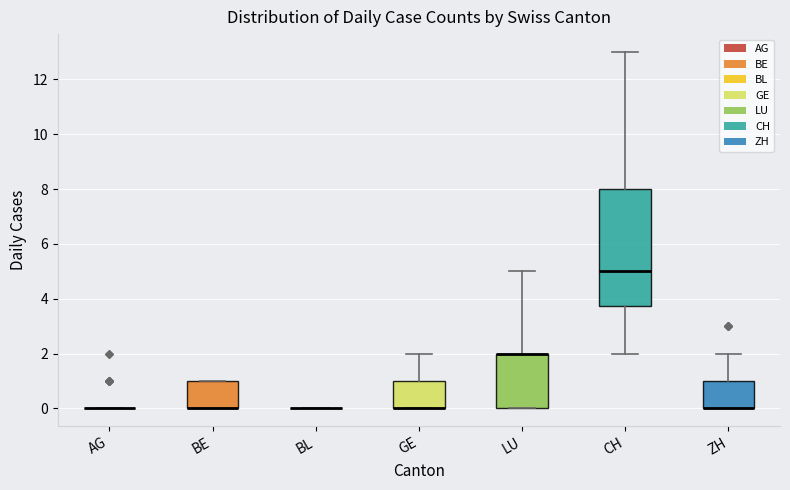

Where is the upper edge of the box for LU on the y-axis? The values are not printed on the chart, so give them approximately, as read against the axis.

2.0